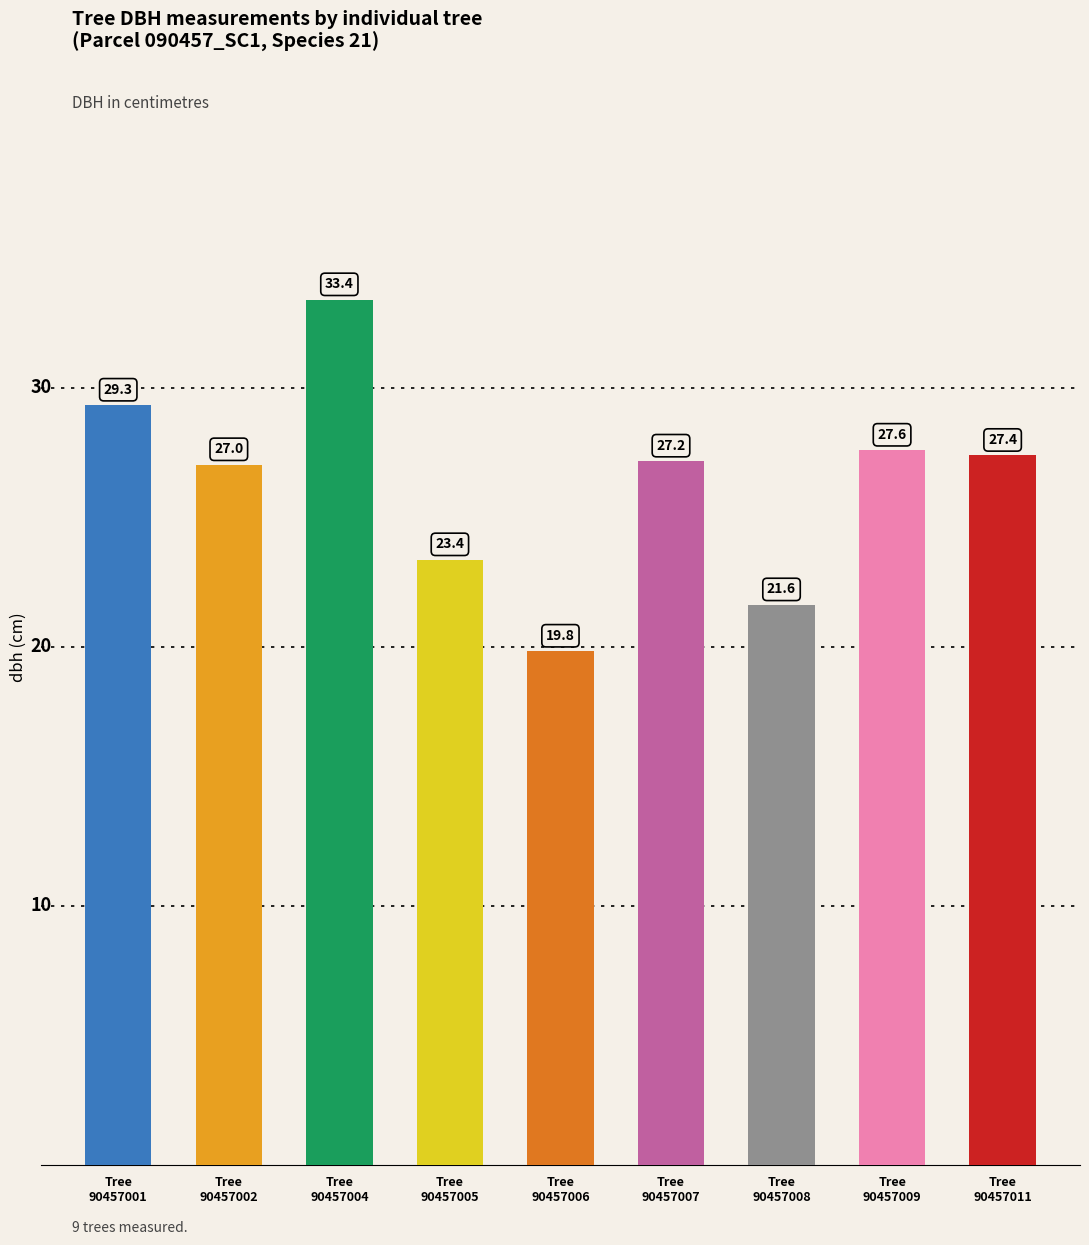

Between Tree
90457008 and Tree
90457007, which is larger?

Tree
90457007